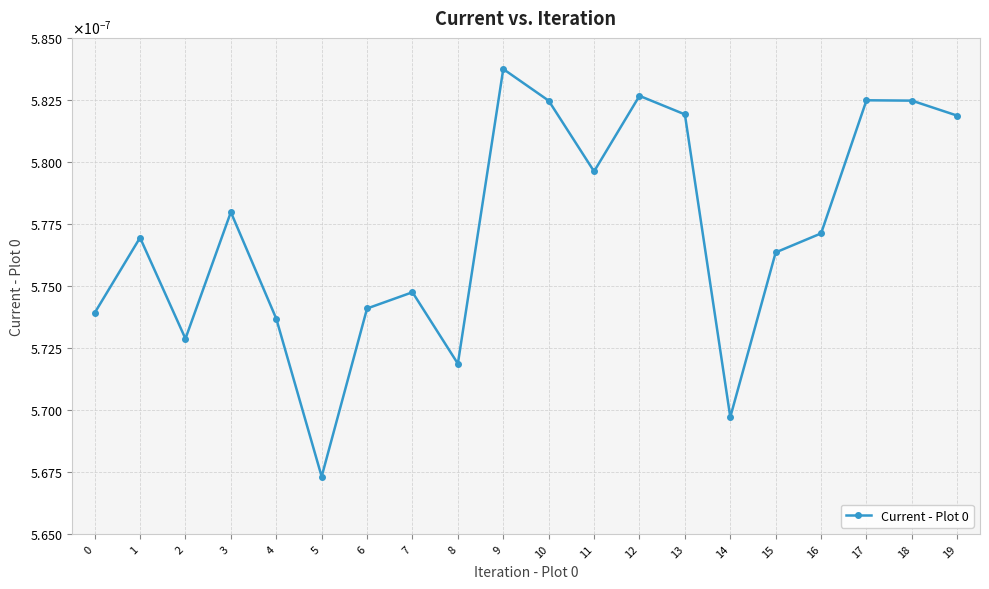

How many interior local peaks (higher than both neighbors) does the data have?

6